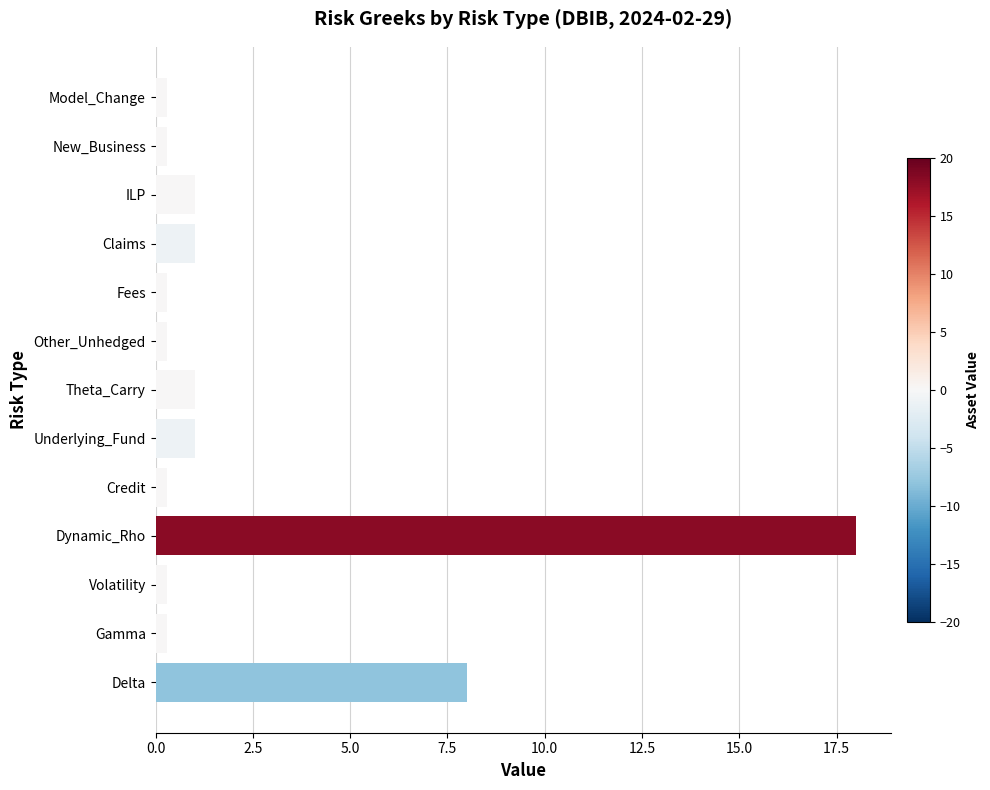

How many bars are there in total?

13